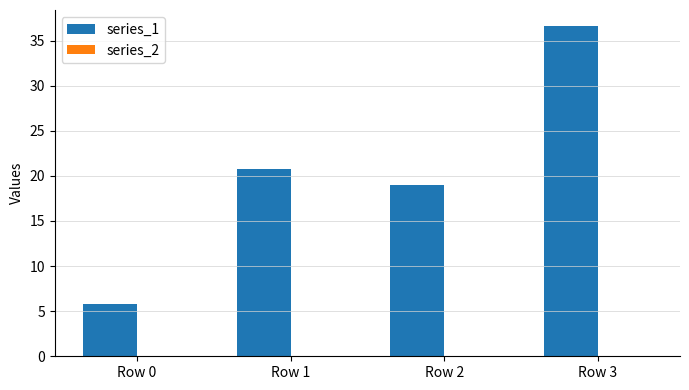

Does the chart contain any negative values?

No